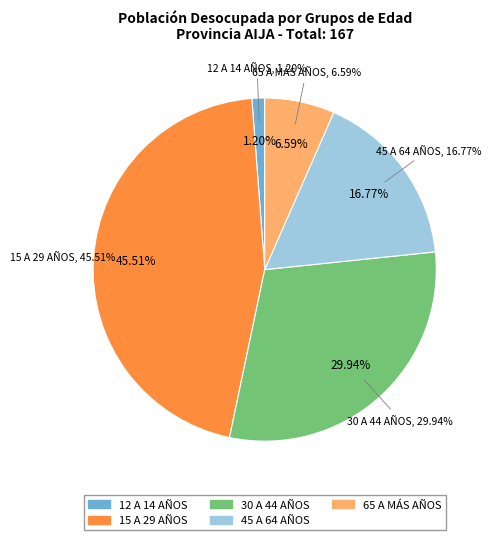

What is the change in value from 15 A 29 AÑOS to 45 A 64 AÑOS?

-48